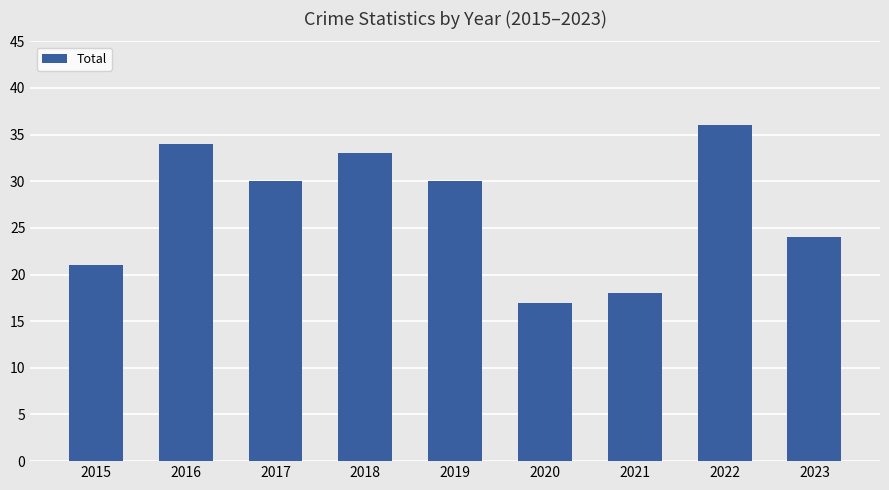

At which label does the data first exceed 30?

2016